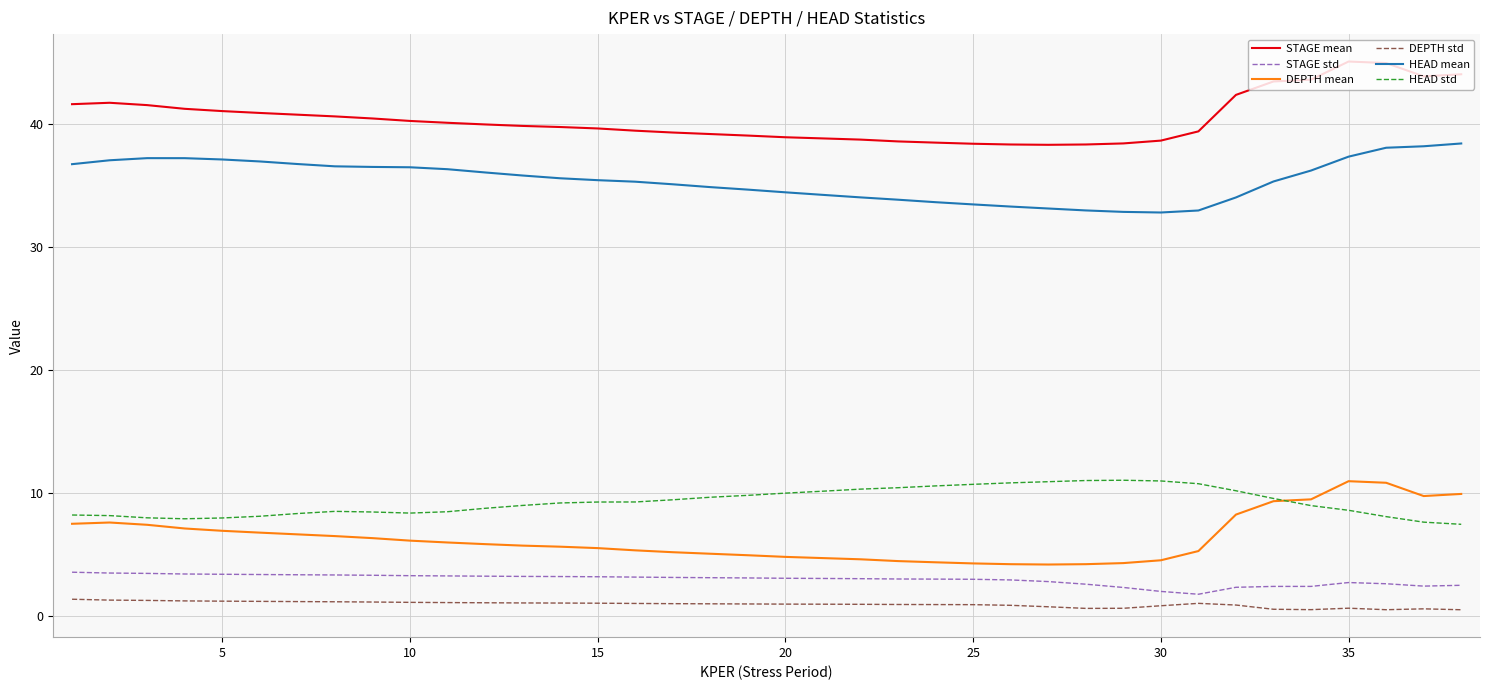

True or false: DEPTH std and HEAD mean intersect in this chart.

False